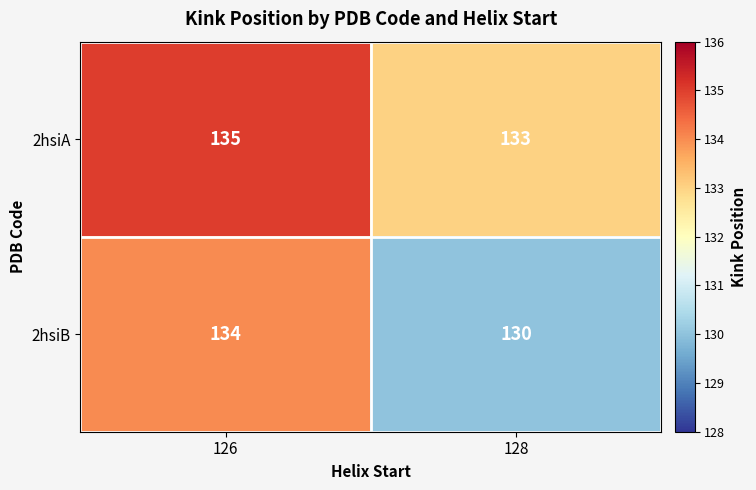

Reading right to left, extract all data points from this chart.

2hsiA: 133	135
2hsiB: 130	134